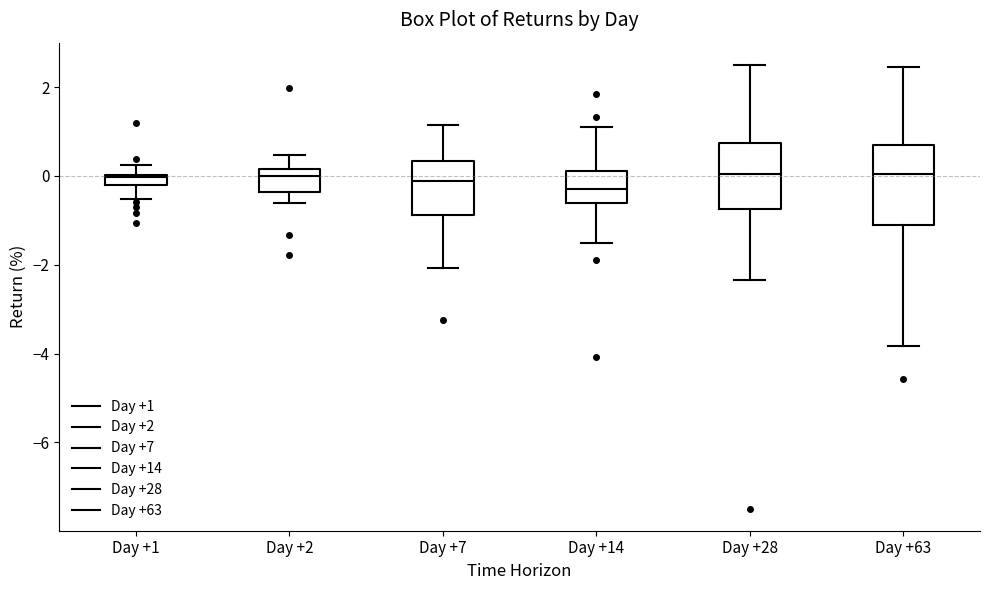

Comparing the boxes themselves (not the whiskers), which one is the tallest?

Day +63